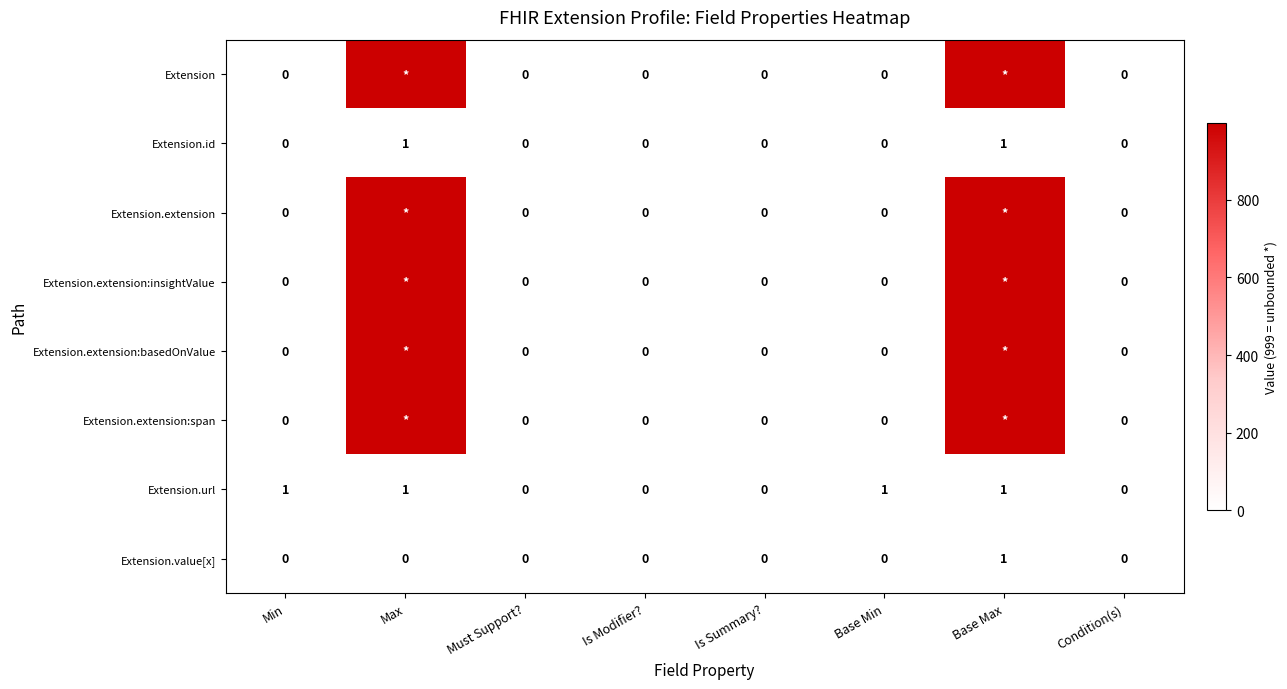

What is the maximum value for Extension.id?

1